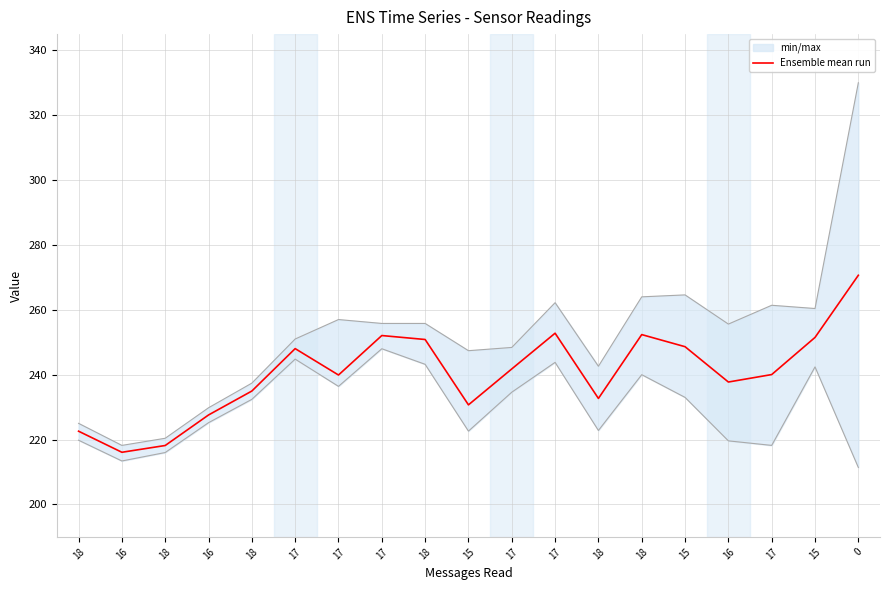

At which category does the data reach its first local valley?

16